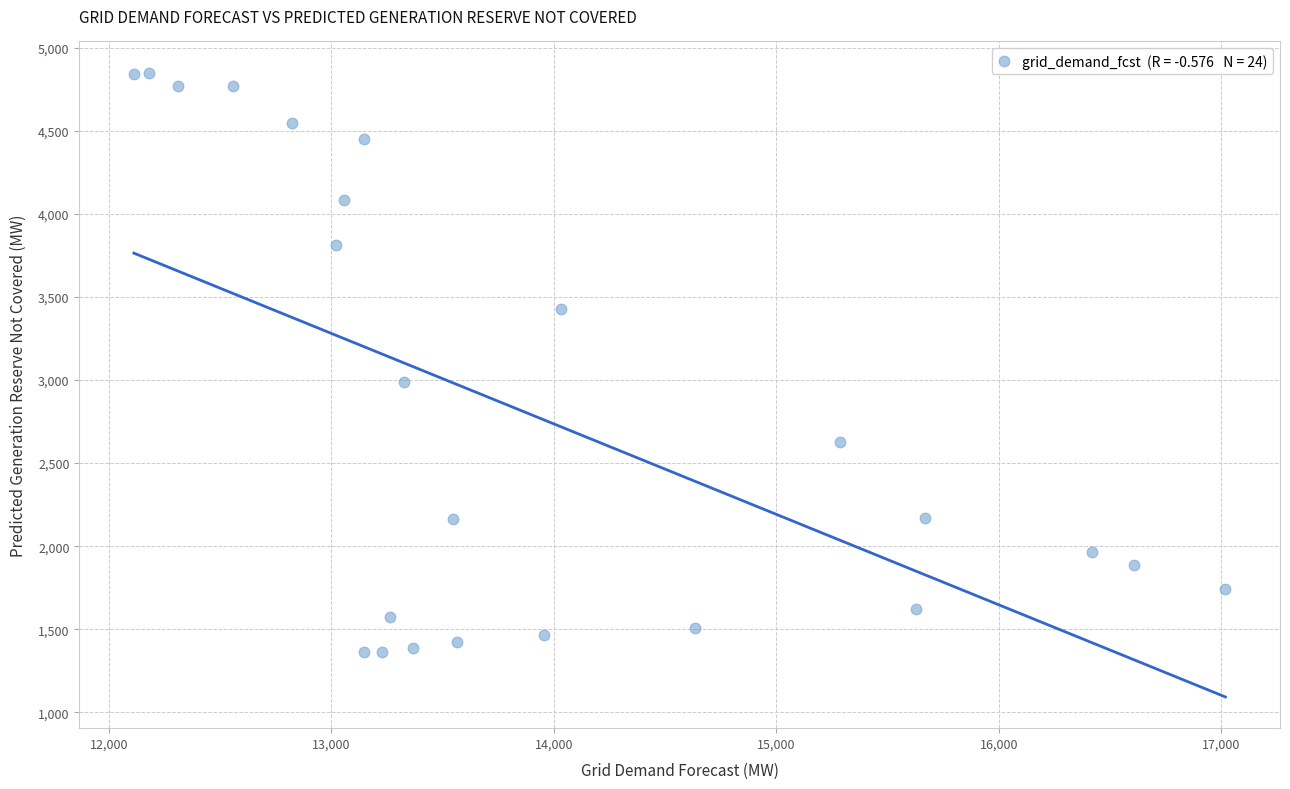

What is the range of Y values (max minus min)?

3488